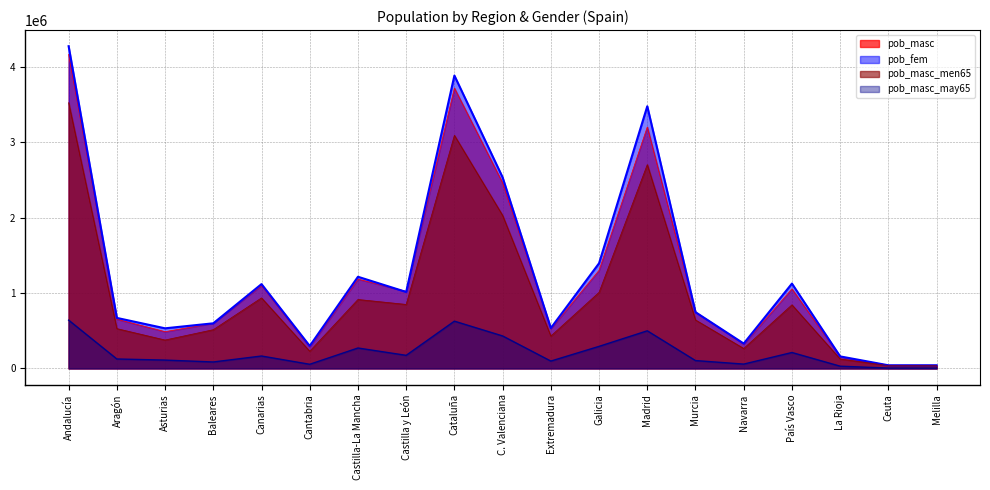

What is the difference between the maximum and minimum values in the pob_masc series?

4126403